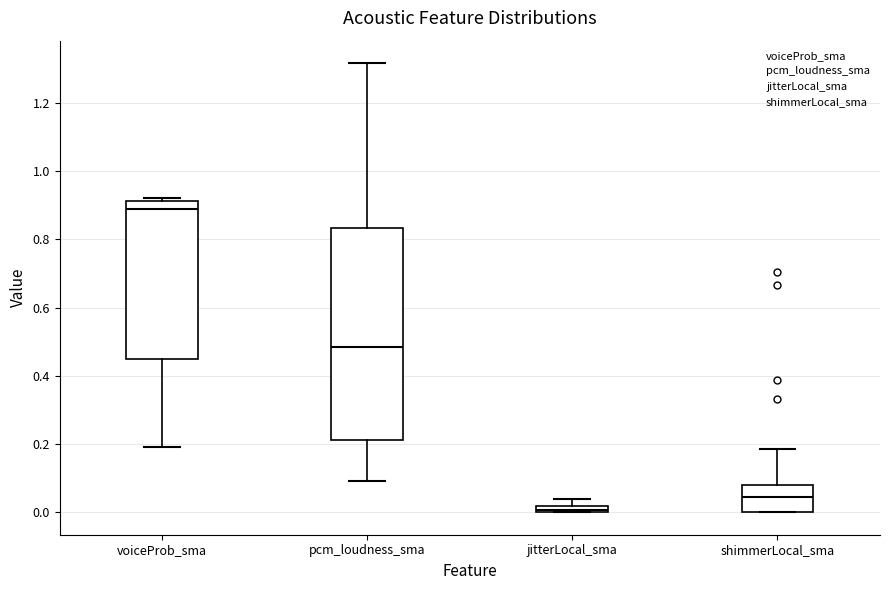

Which box is the tallest, from its lower edge to its upper edge?

pcm_loudness_sma